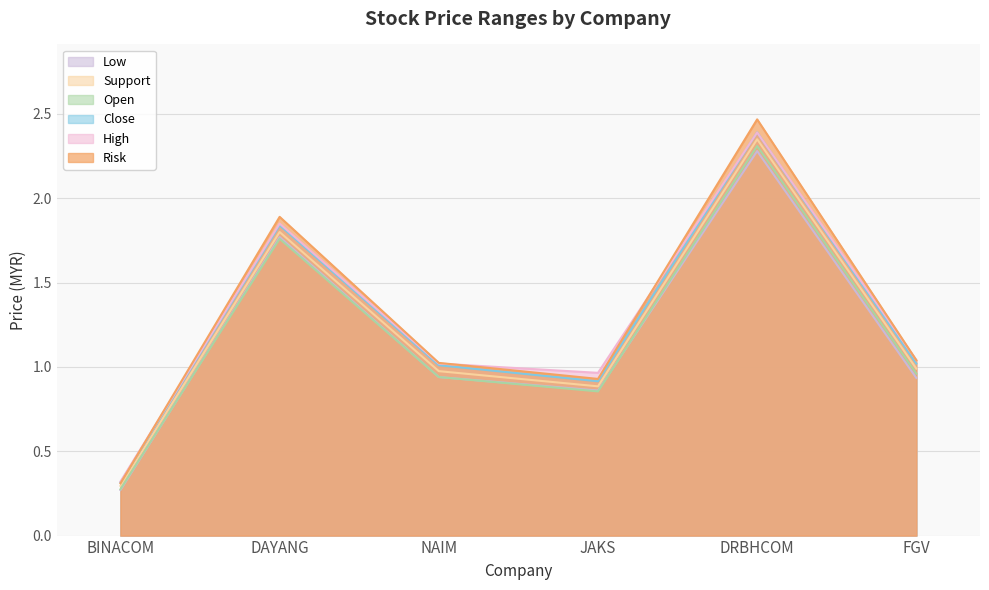

The Close series shows 1.6 at JAKS. True or false?

False